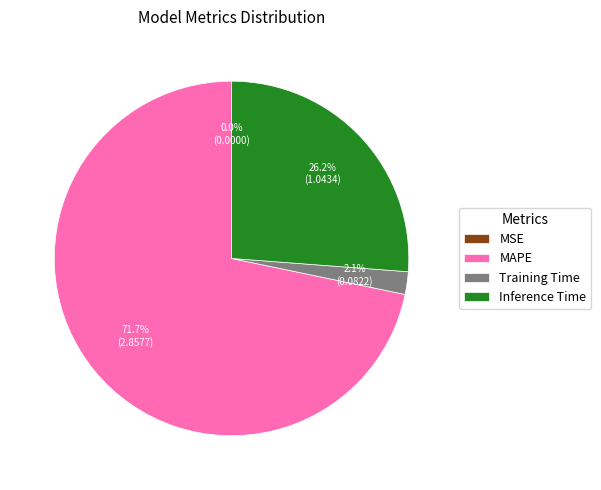

What percentage is NOT represented by Training Time?

97.9%